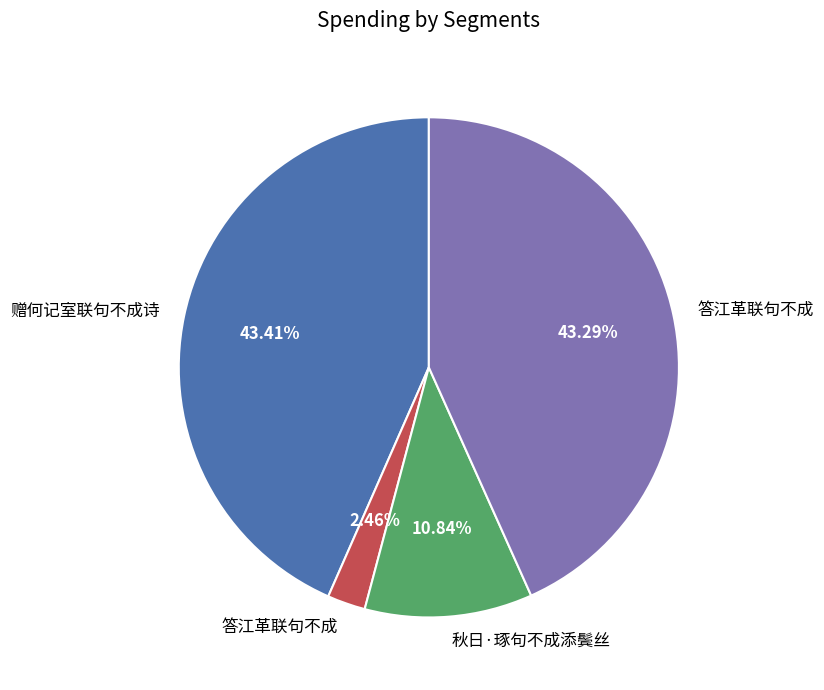

Is there a majority slice in this chart?

No